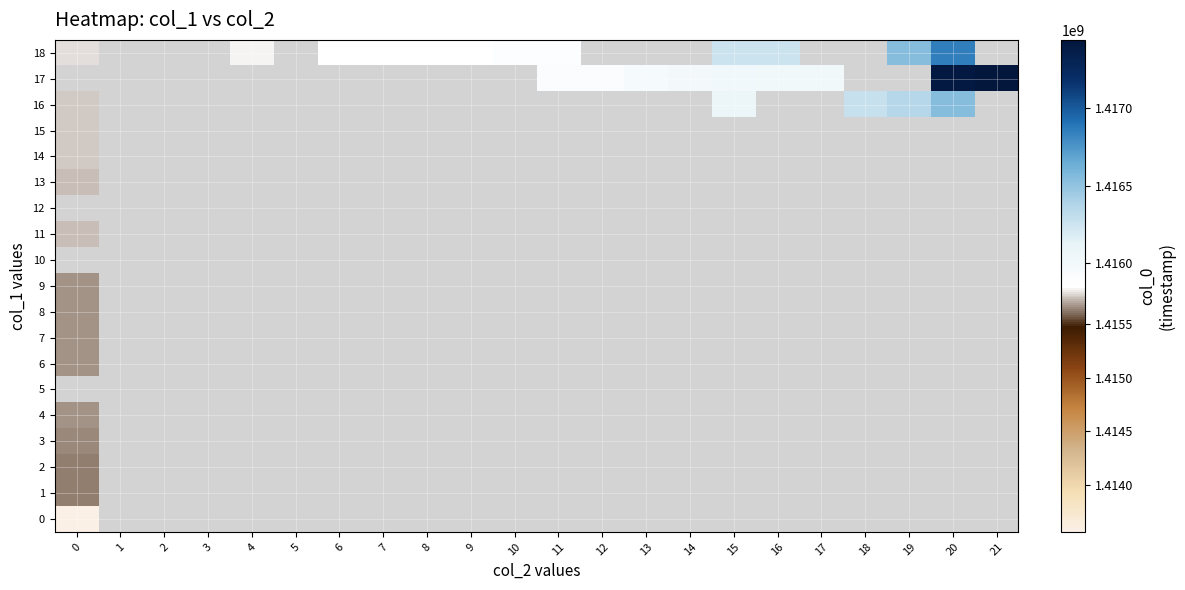

Is the value of row_2 at 16 greater than the value of row_6 at 11?

No